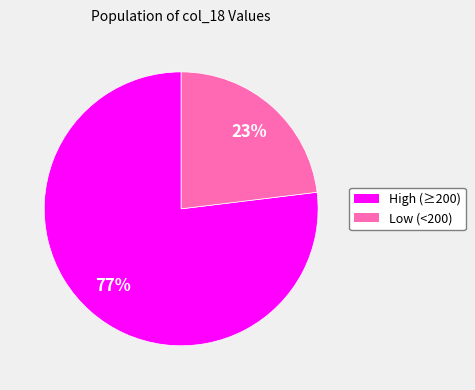

Is there any slice that represents more than half of the pie?

Yes